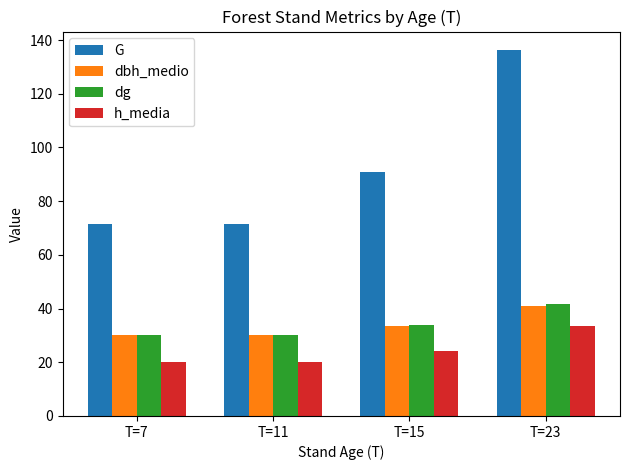

At which category does the chart reach its peak across all series?

T=23